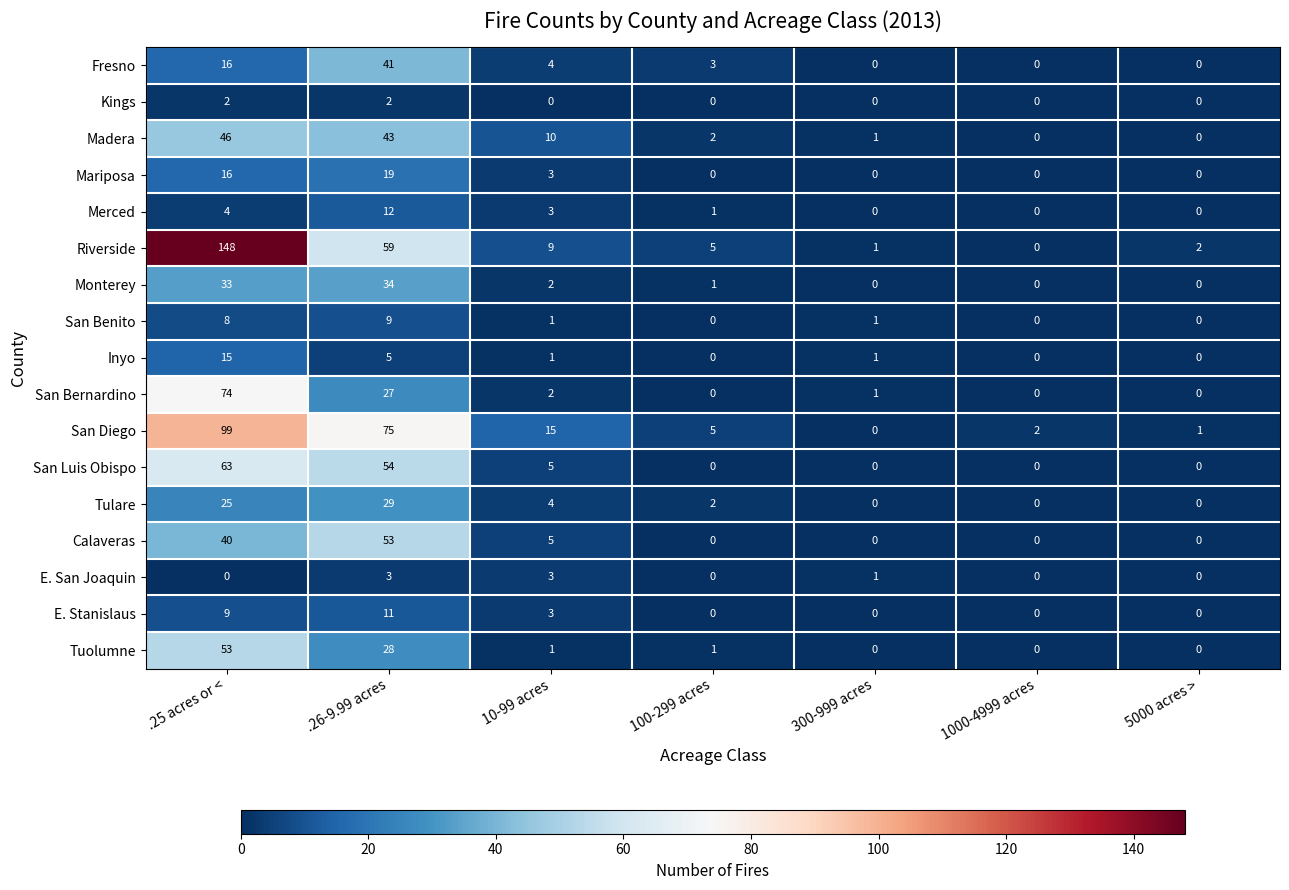

Which series has the largest total across all categories?

Riverside